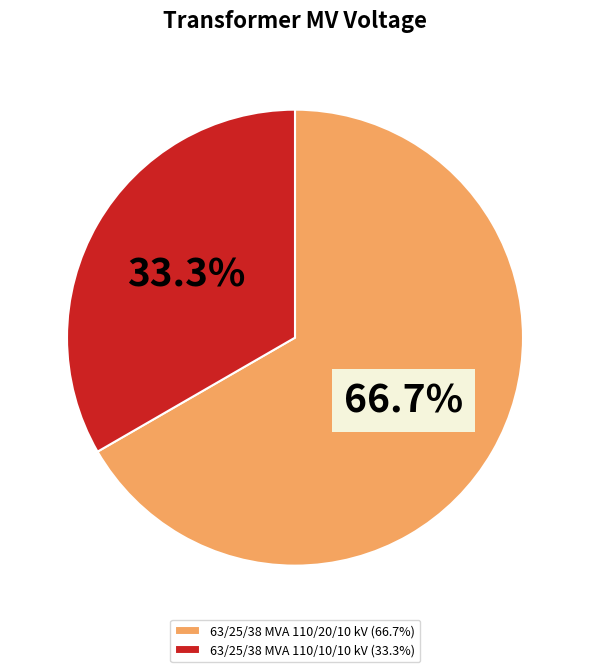

How many slices are in this pie chart?

2